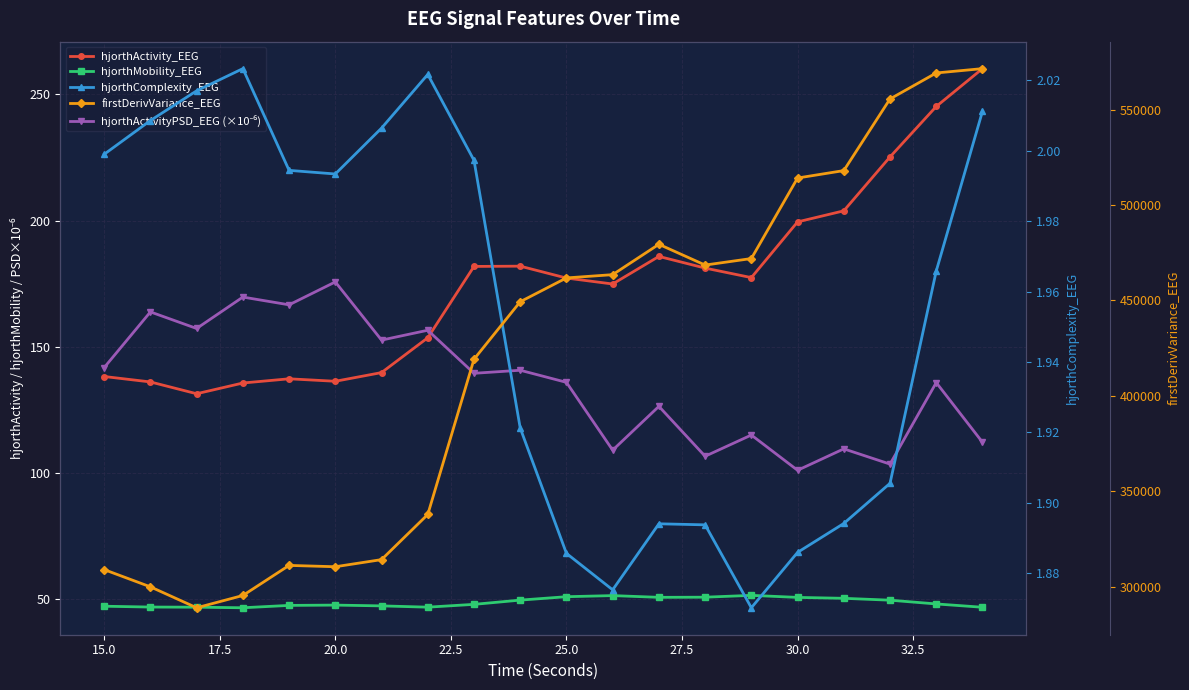

What is the difference between the highest and lowest values at 17.5?

289003.2